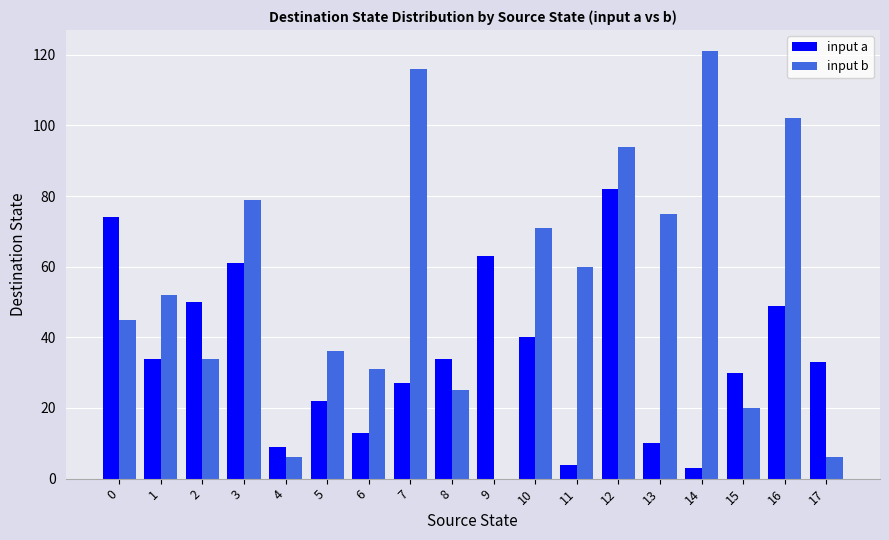

True or false: input b has a value of 11 at 15.

False